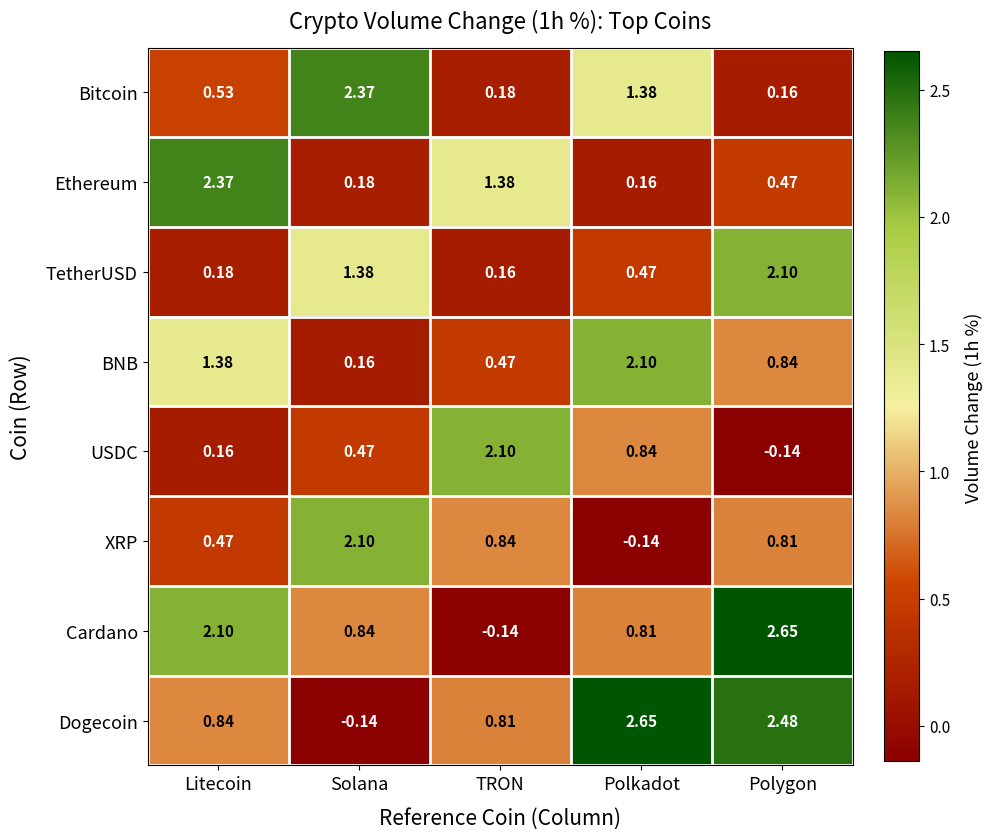

Where is BNB nearest to the value 1?

Polygon